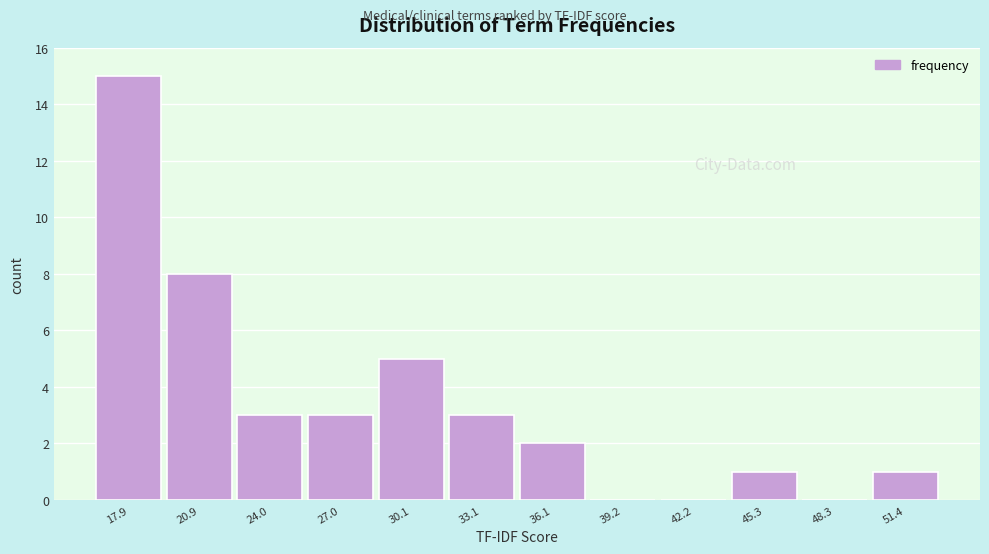

Reading left to right, transcribe all the data shown in this chart.

17.9=15	20.9=8	24.0=3	27.0=3	30.1=5	33.1=3	36.1=2	39.2=0	42.2=0	45.3=1	48.3=0	51.4=1